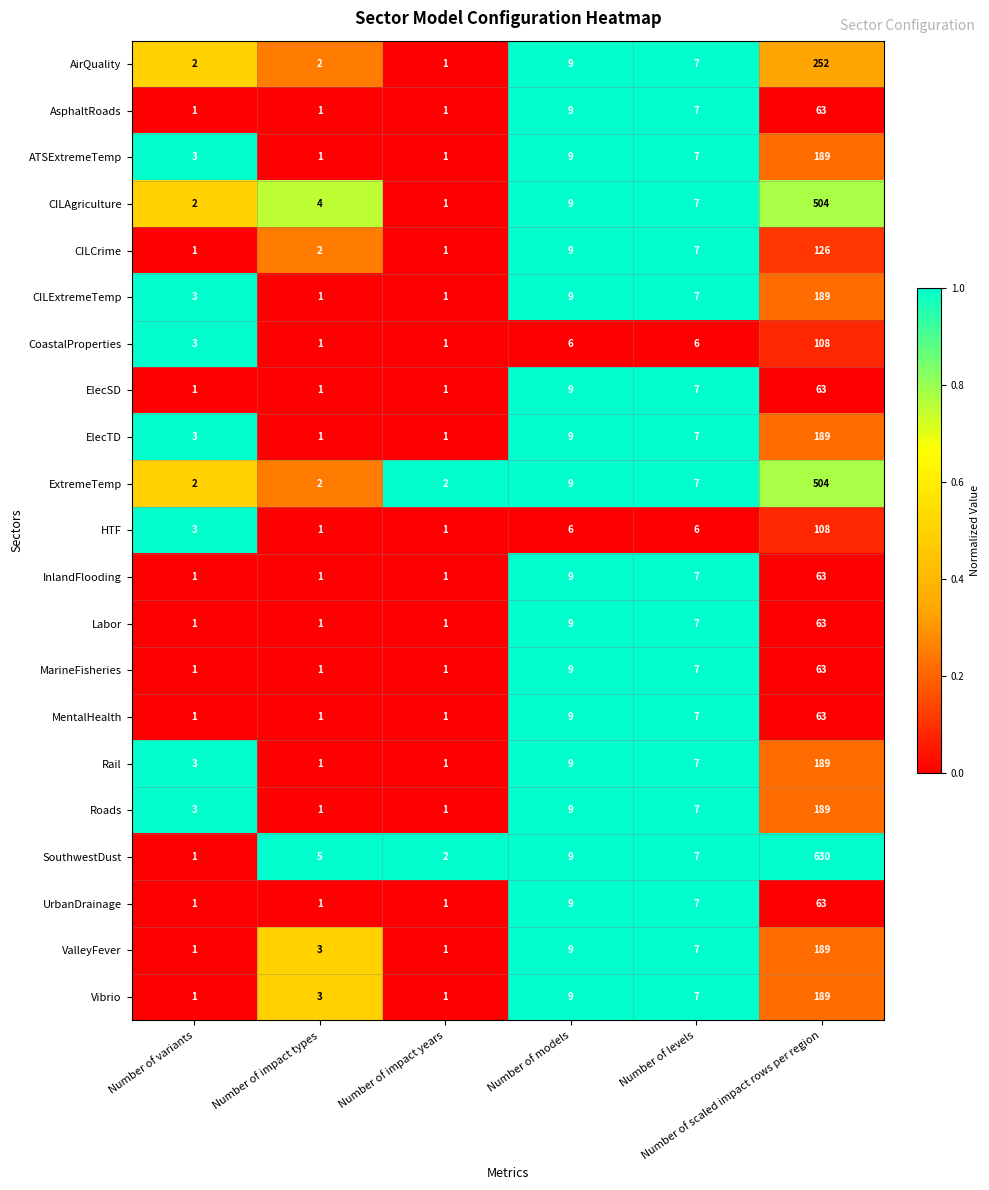

What is the average value of the ATSExtremeTemp series?

35